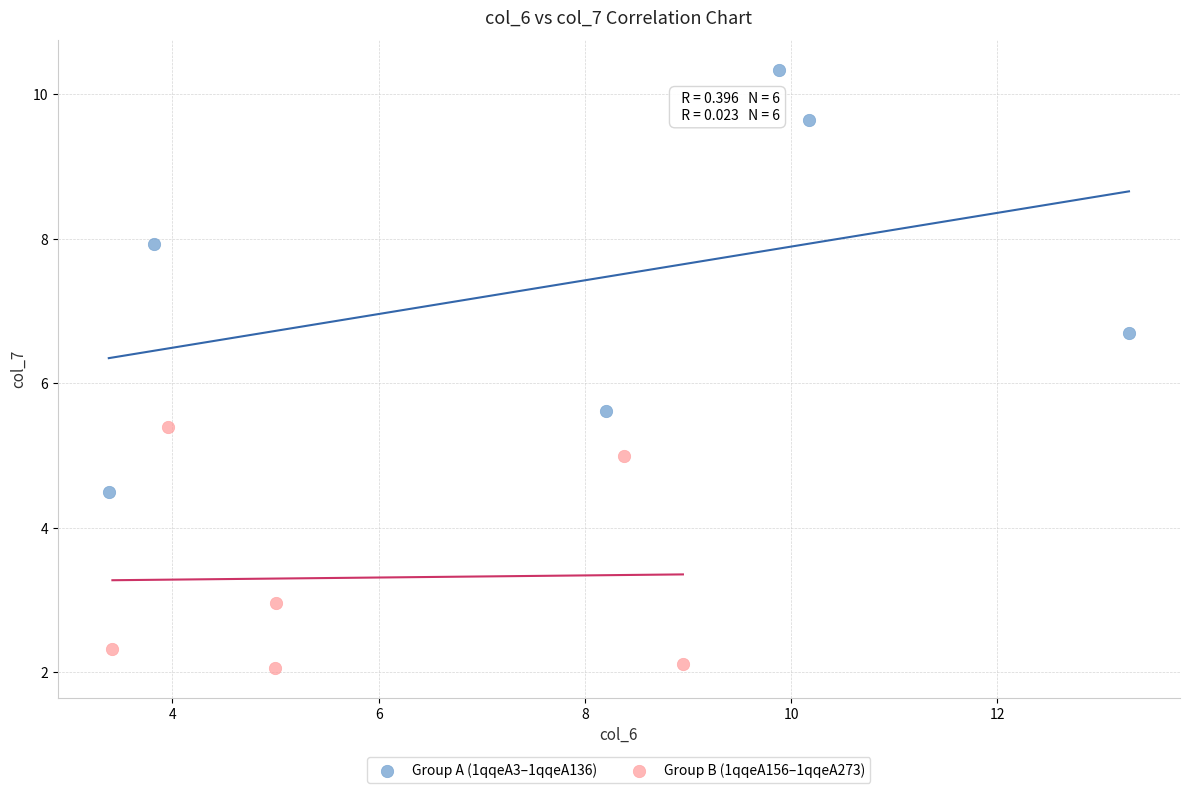

Which series reaches the maximum Y coordinate?

Group A (1qqeA3–1qqeA136)